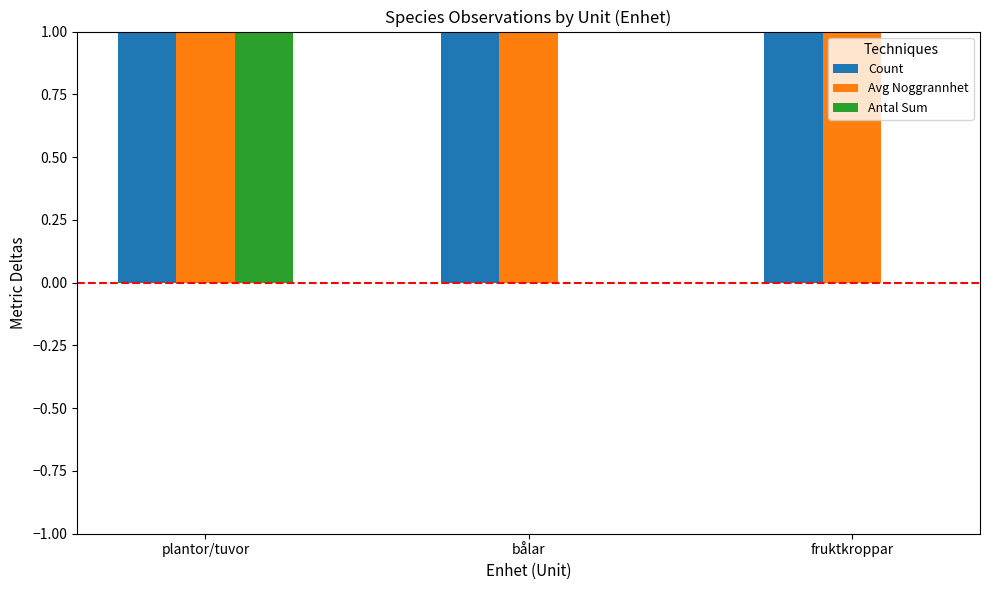

Does the chart contain stacked bars?

No